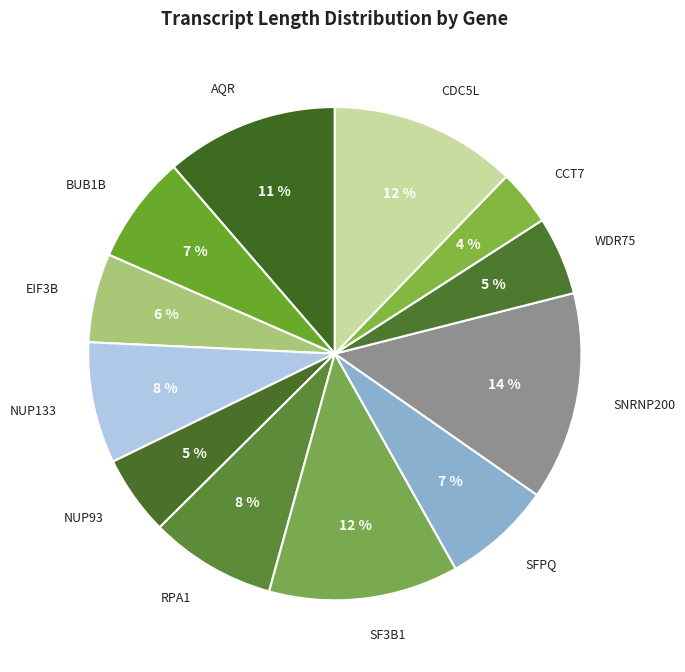

To the nearest percent, what is the average slice percentage?

8%